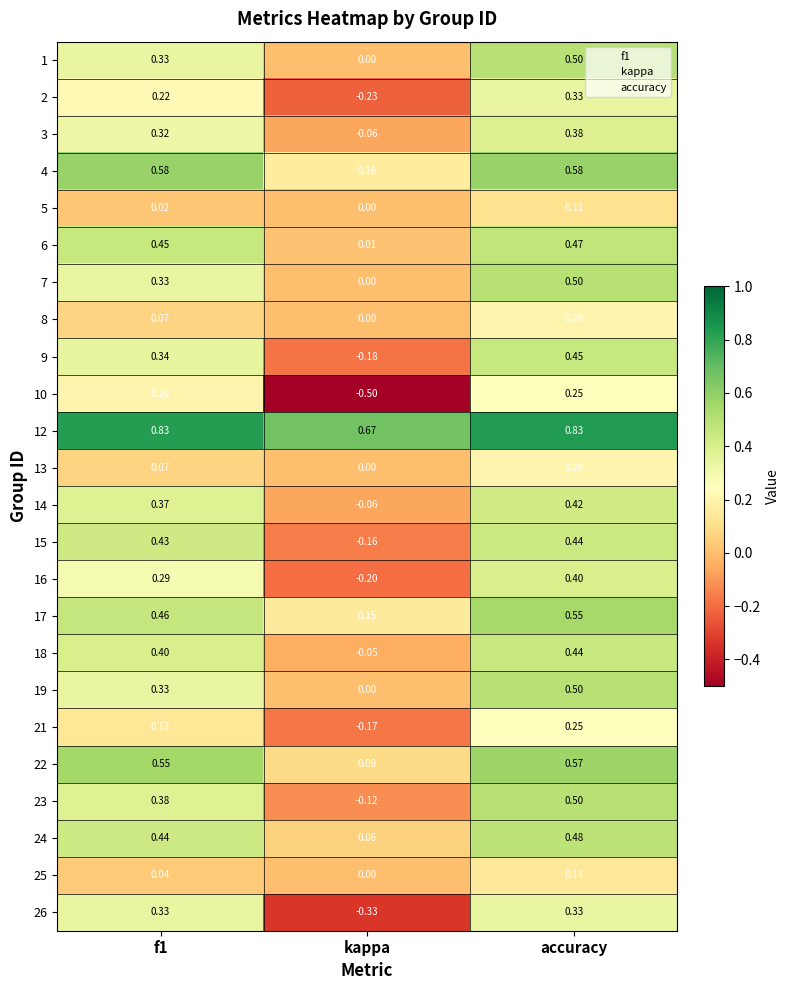

At which category is the sum across all series the highest?

accuracy